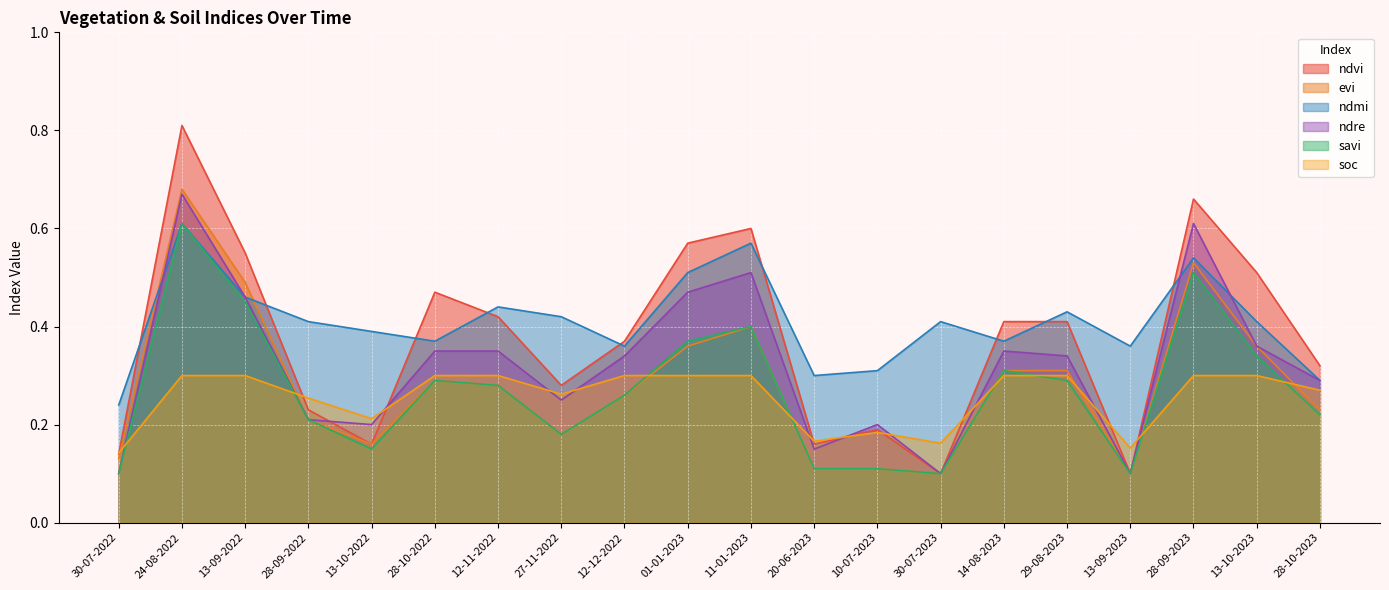

Between 13-10-2023 and 13-09-2023, which is larger?

13-10-2023